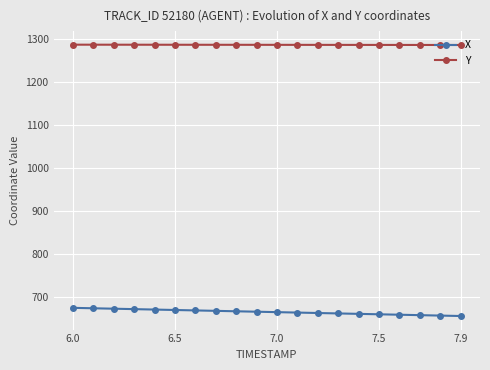

Which series has the largest total across all categories?

Y